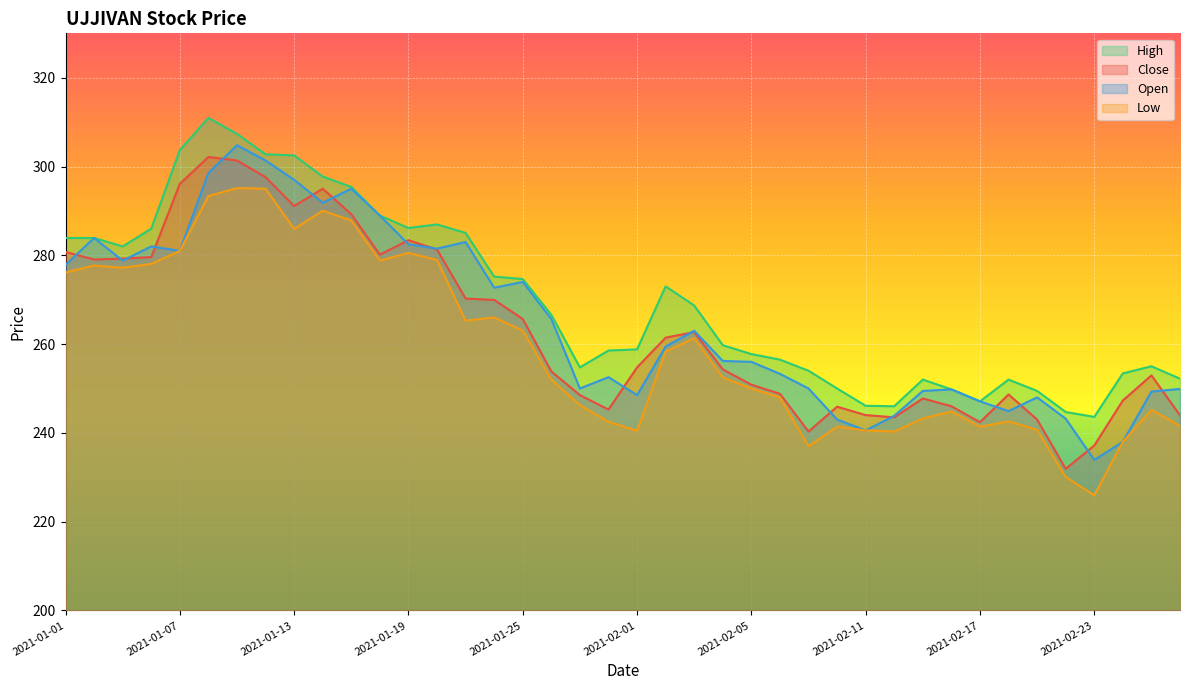

At 2021-01-14, list the series in order from largest to smallest.

High, Close, Open, Low